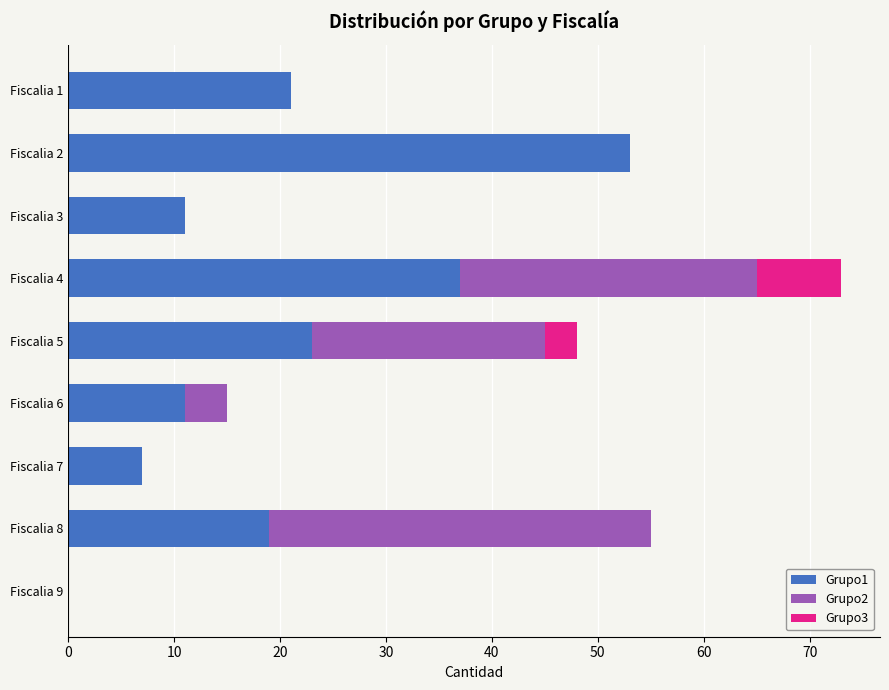

What is the sum of all Grupo1 values?

182